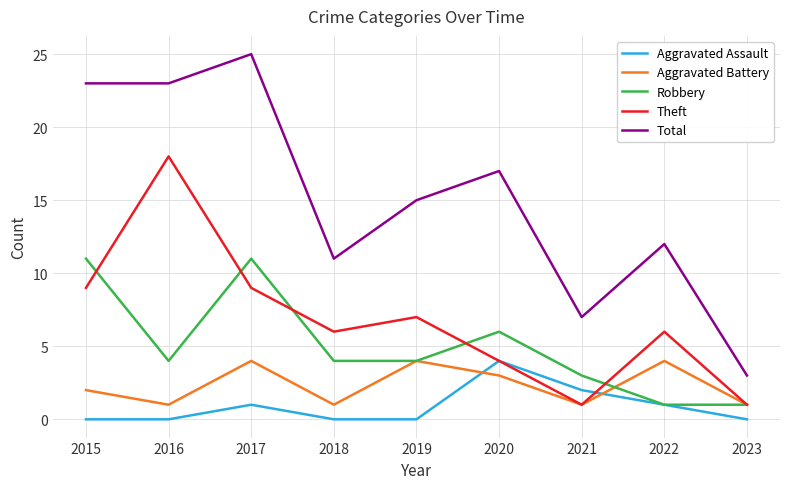

What is the difference between the maximum and minimum values in the Aggravated Battery series?

3